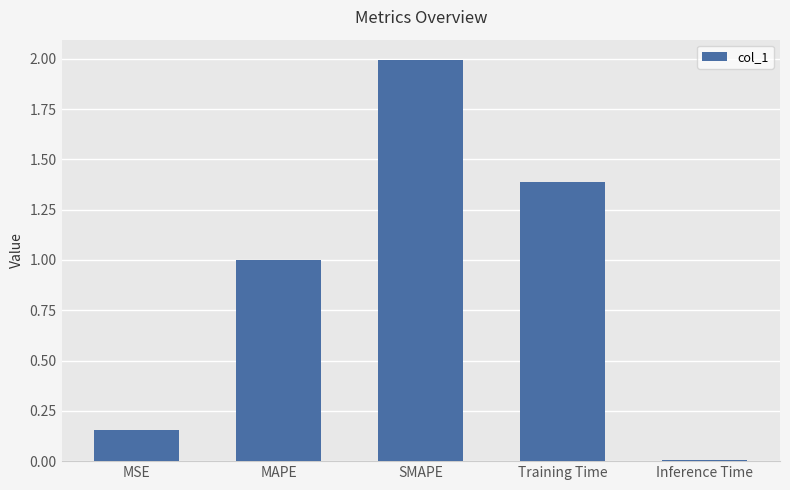

What is the change in value from Training Time to Inference Time?

-1.4